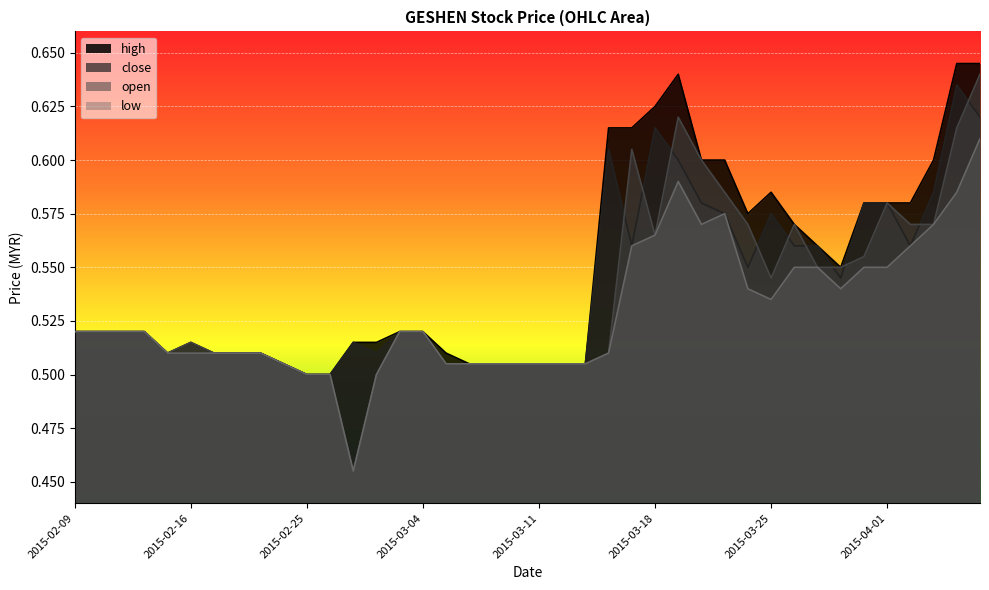

How many times do close and open cross each other?

10